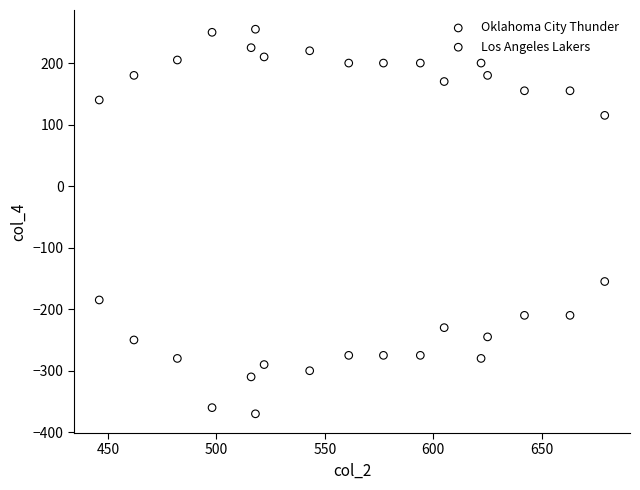

Which series reaches the maximum Y coordinate?

Oklahoma City Thunder